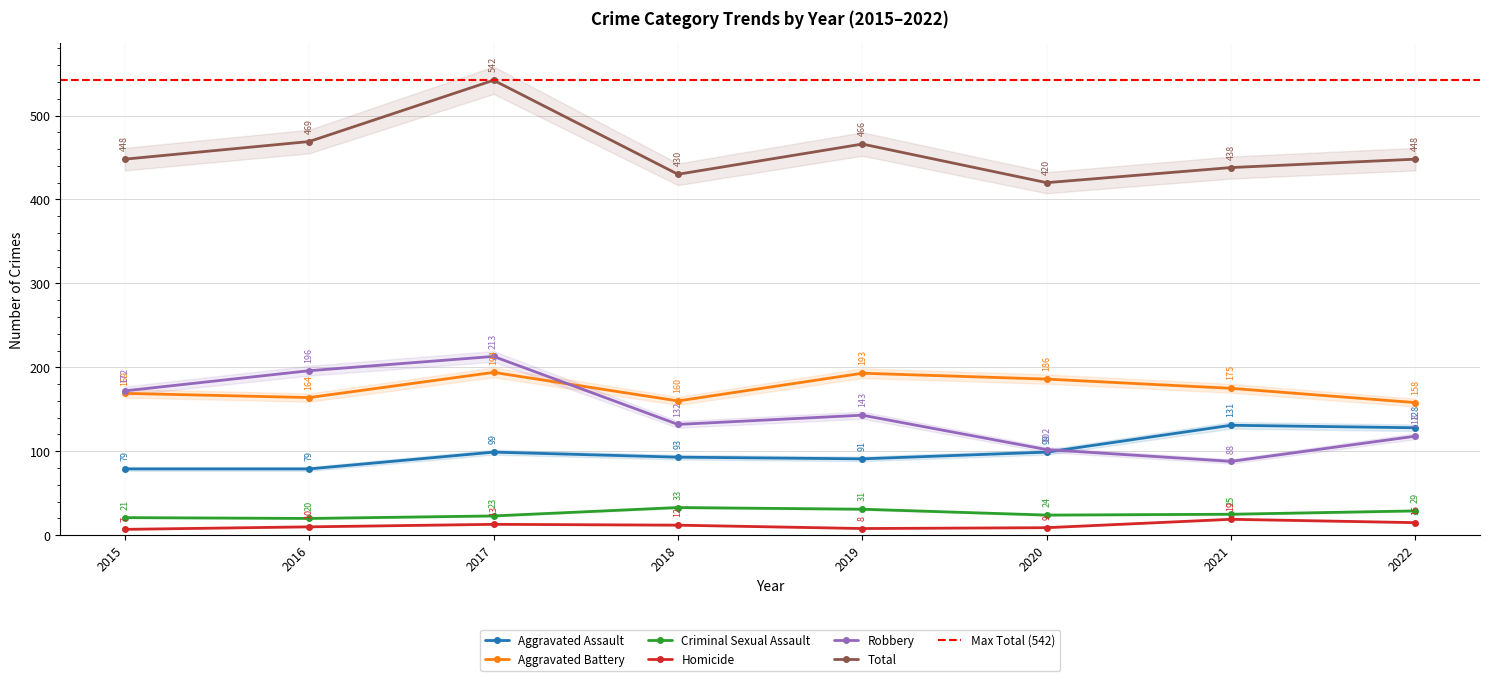

Between 2015 and 2018, which is larger?

2018